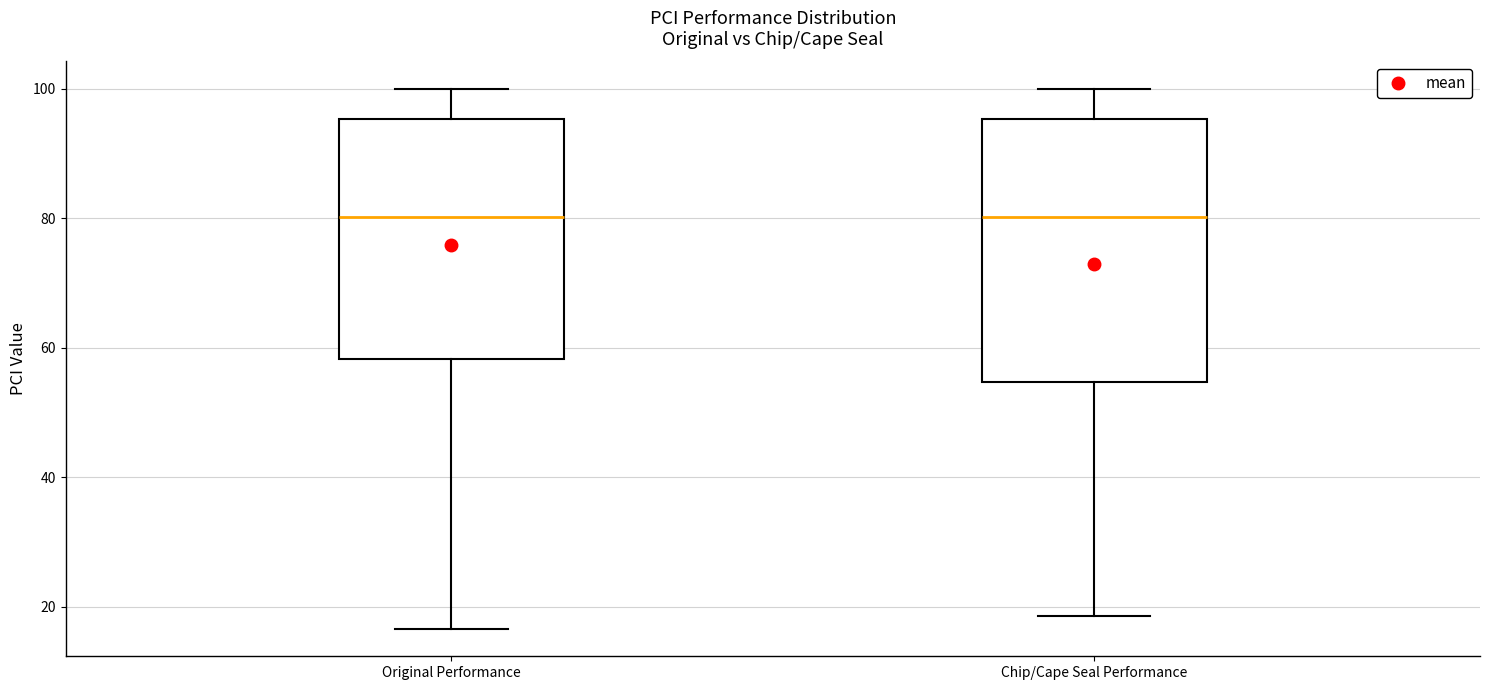

Where does the lower whisker of the box for Chip/Cape Seal Performance end on the y-axis? The values are not printed on the chart, so give them approximately, as read against the axis.

18